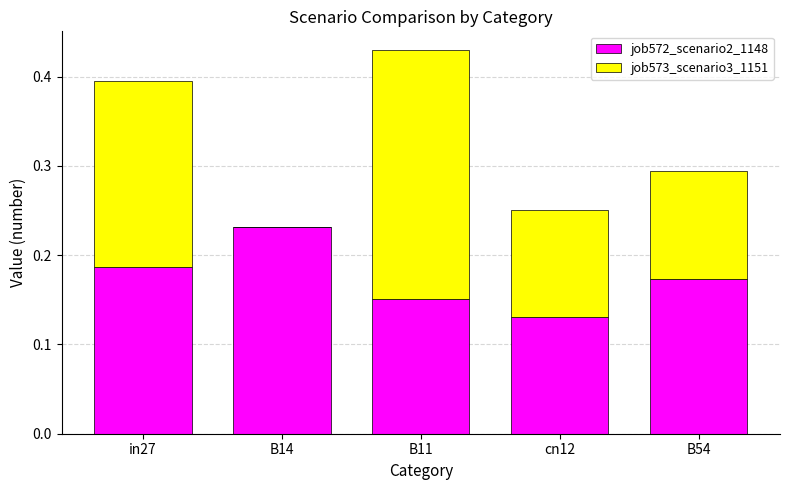

At which label does job572_scenario2_1148 reach its peak?

B14